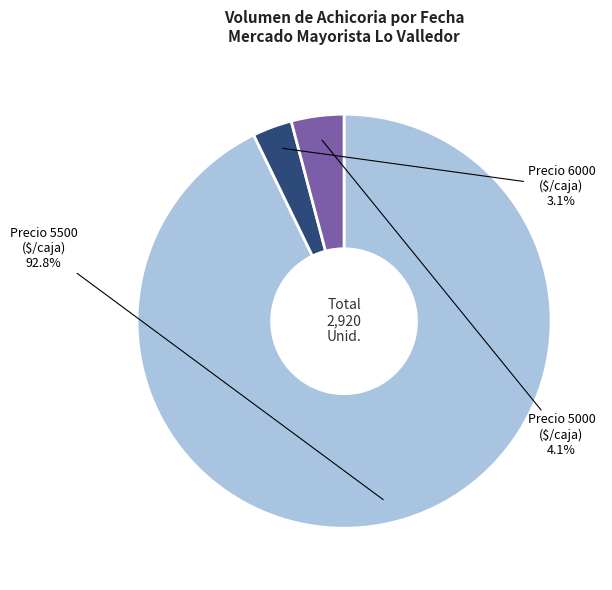

Which slice is the smallest?

Precio 6000 ($/caja)